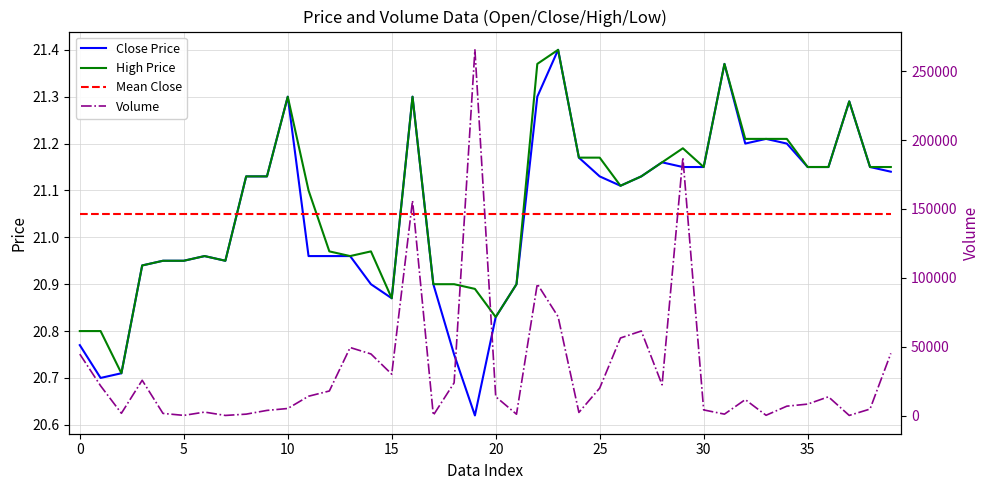

Which series has the largest range (max minus min)?

Volume